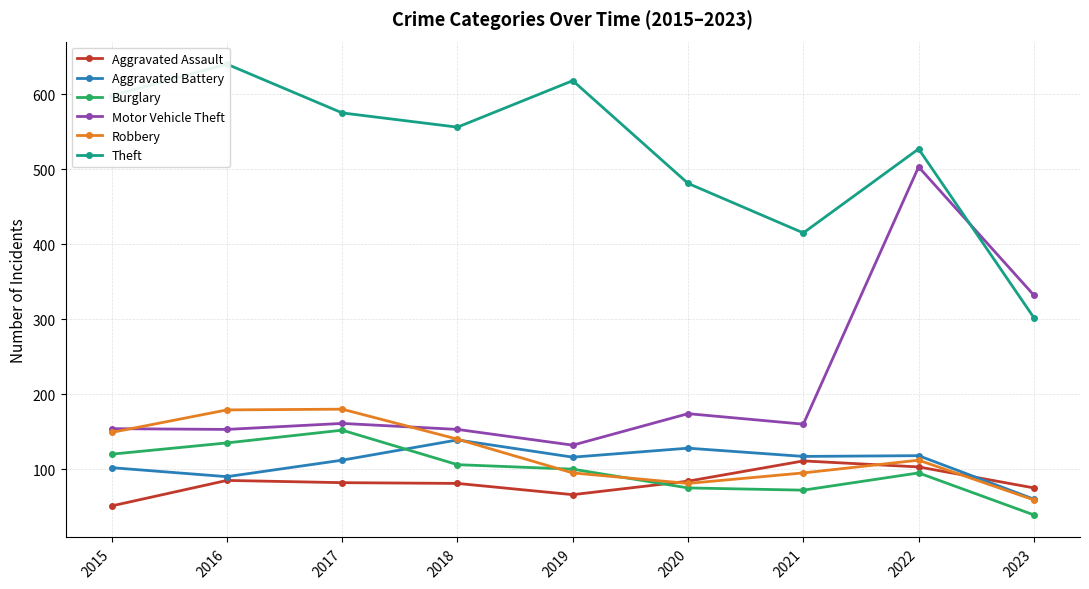

What is the total value across all series at 2022?

1458